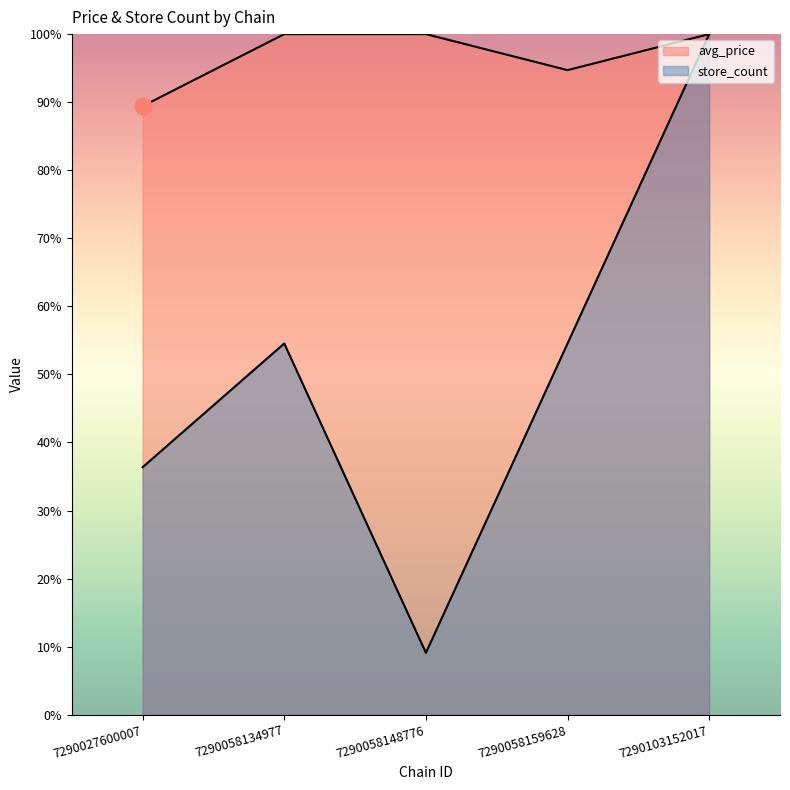

Reading right to left, transcribe all the data shown in this chart.

avg_price: 7290103152017=100.0	7290058159628=94.7	7290058148776=100.0	7290058134977=100.0	7290027600007=89.4
store_count: 7290103152017=100.0	7290058159628=54.5	7290058148776=9.1	7290058134977=54.5	7290027600007=36.4